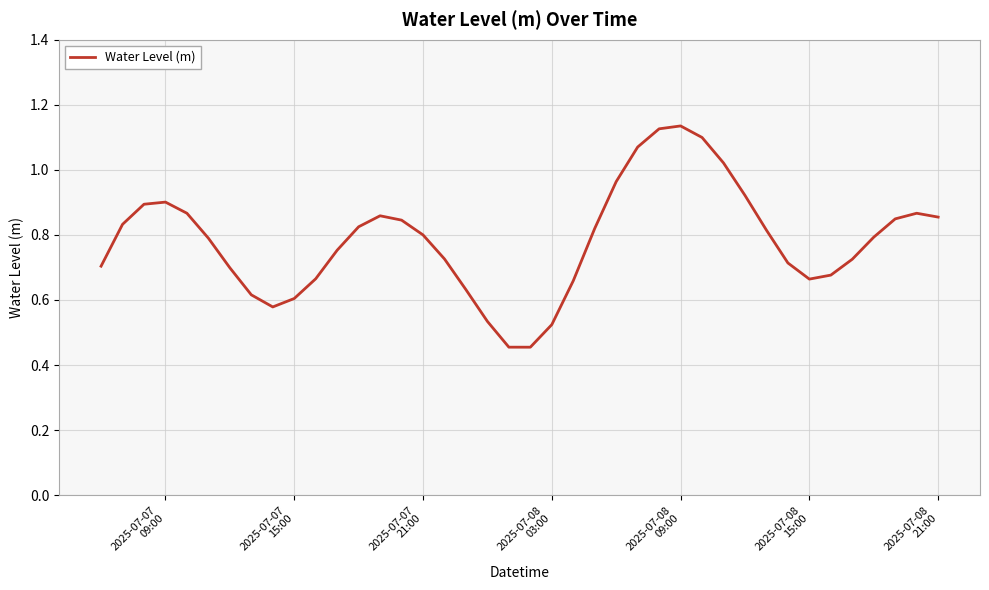

What is the sum of all values?

31.3